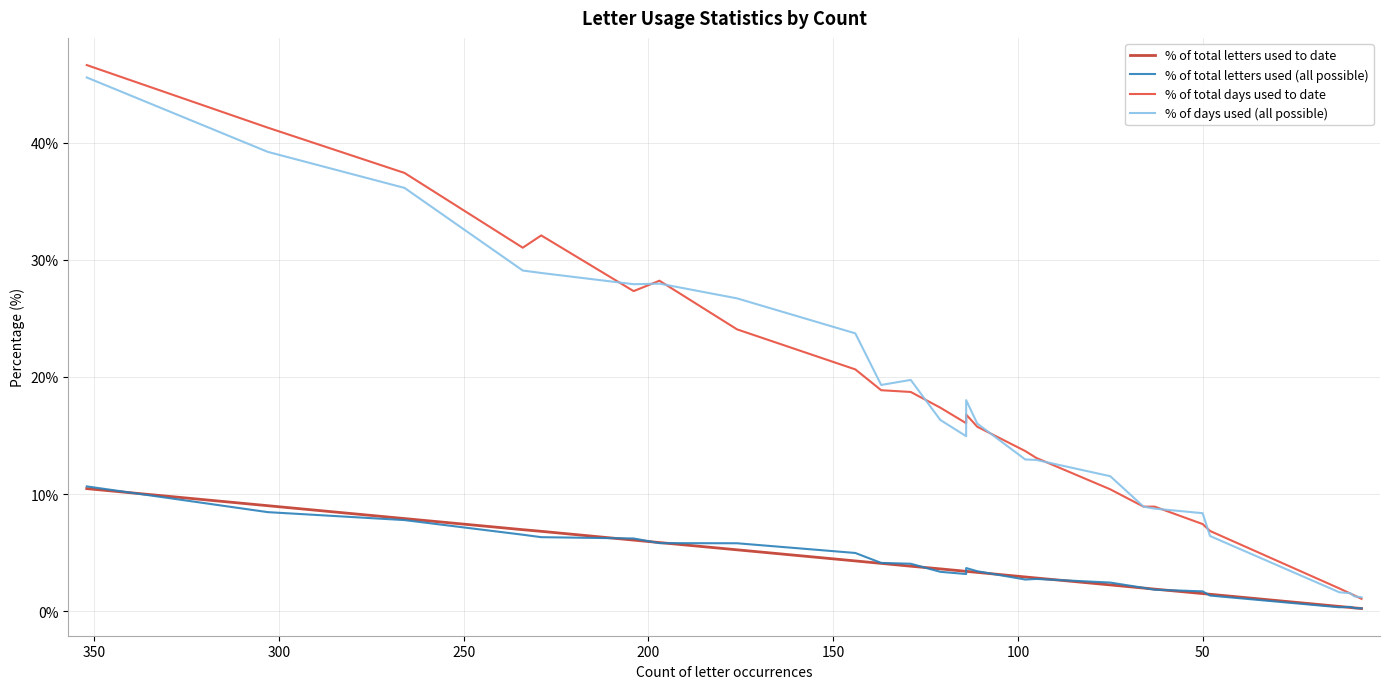

How many values in the % of total letters used (all possible) series exceed 3?

15